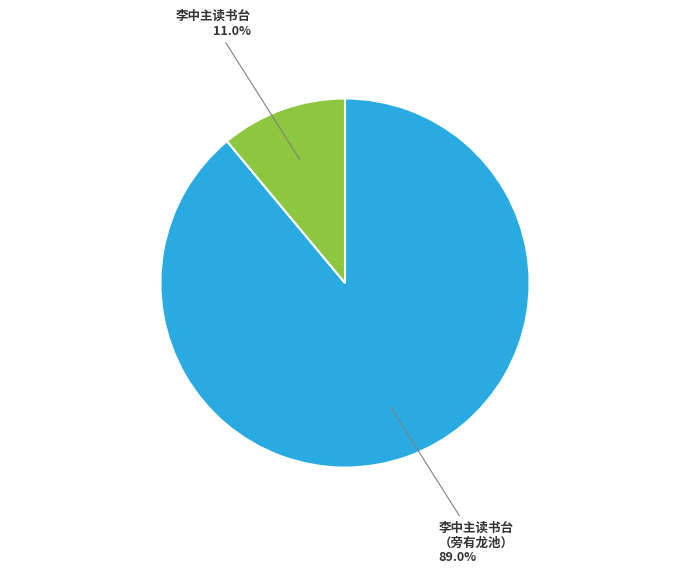

Is there a majority slice in this chart?

Yes